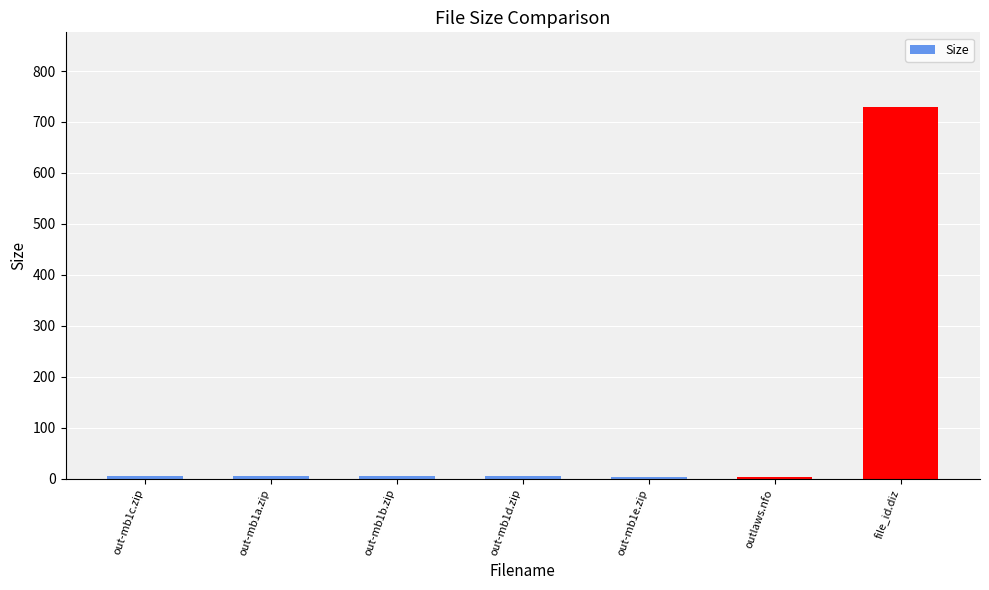

Is it true that the value at file_id.diz is 1311.5?

False